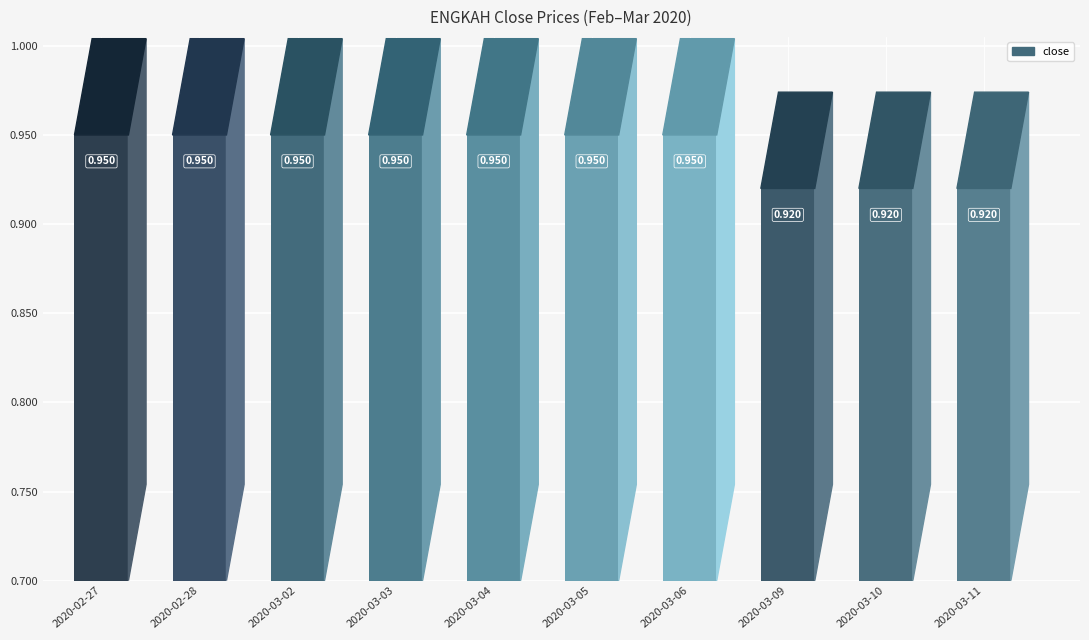

List the labels in order of value, largest first.

2020-02-27, 2020-02-28, 2020-03-02, 2020-03-03, 2020-03-04, 2020-03-05, 2020-03-06, 2020-03-09, 2020-03-10, 2020-03-11